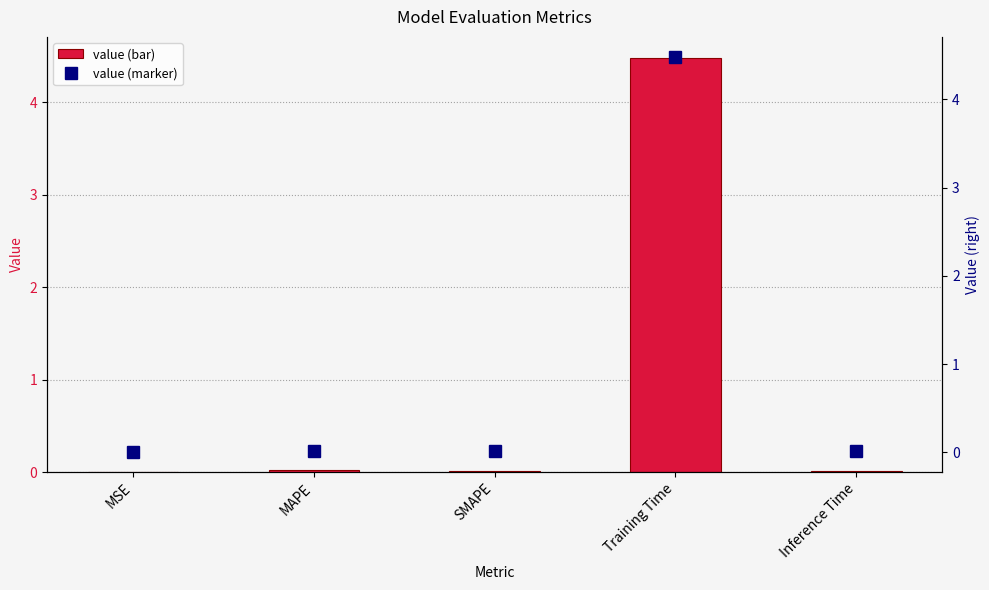

List the series in order of their peak value, lowest first.

col_1, col_1 (right)